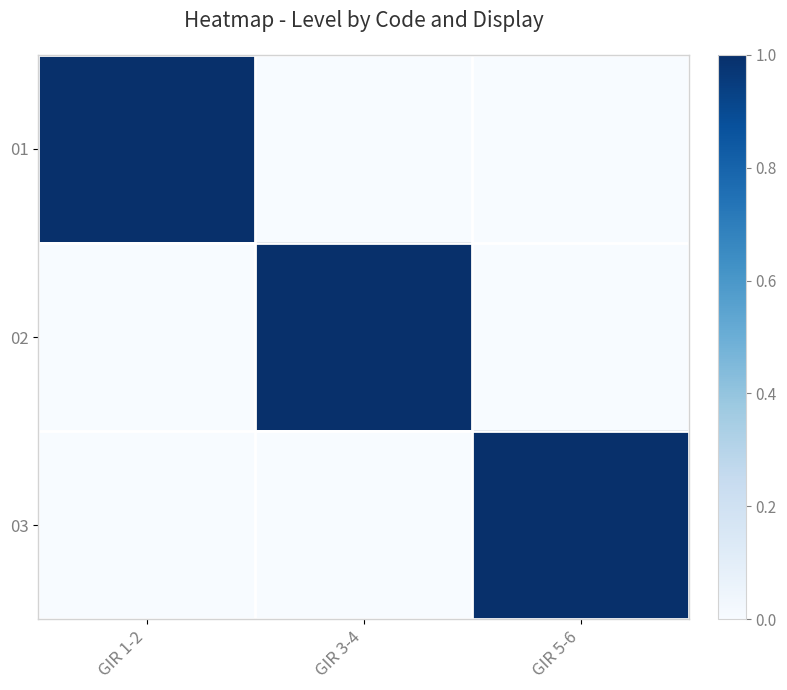

At which category does the chart reach its minimum across all series?

GIR 3-4